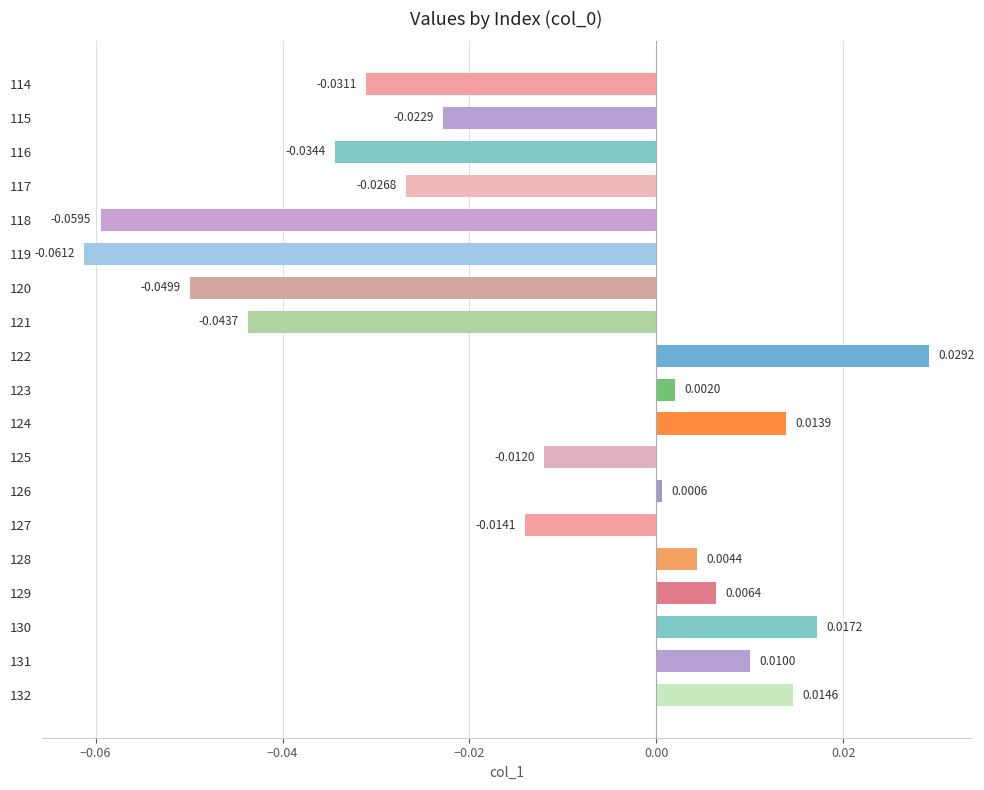

List the labels in order of value, largest first.

122, 130, 132, 124, 131, 129, 128, 123, 126, 125, 127, 115, 117, 114, 116, 121, 120, 118, 119